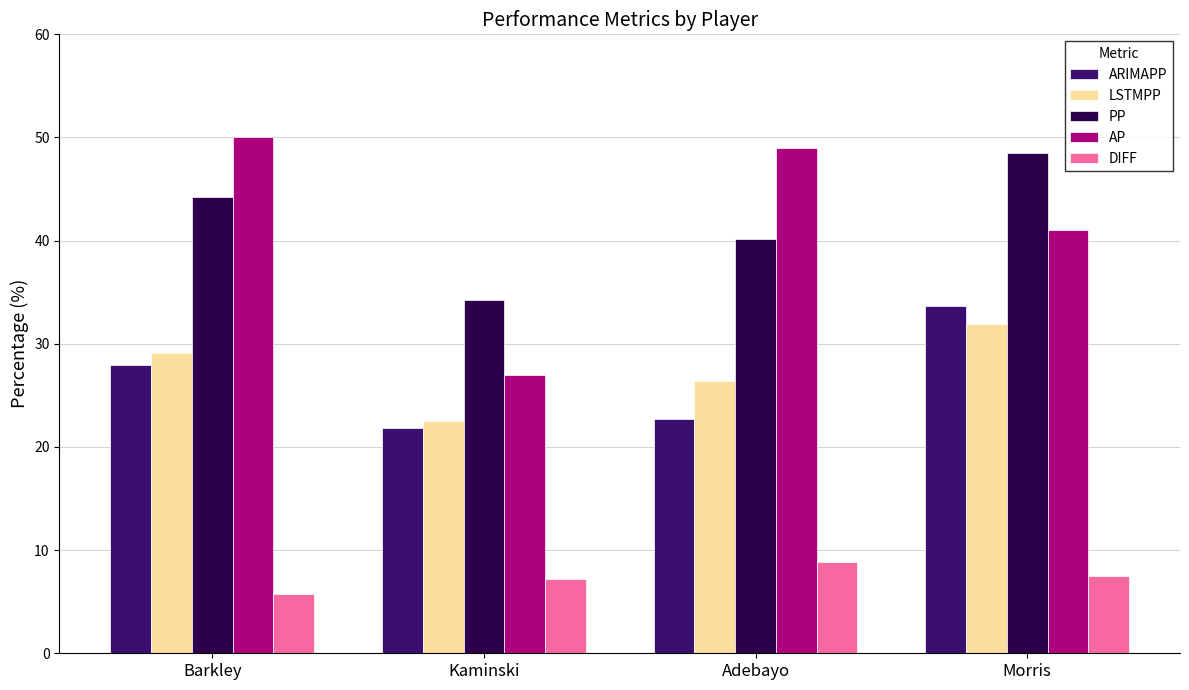

What is the sum of all ARIMAPP values?

106.2